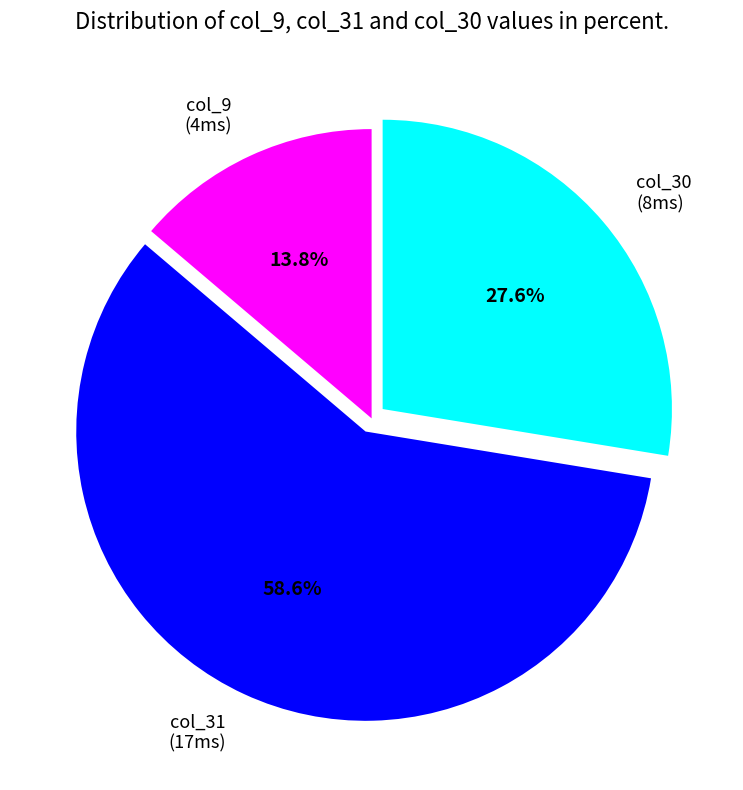

Which slice is the smallest?

col_9 (4ms)